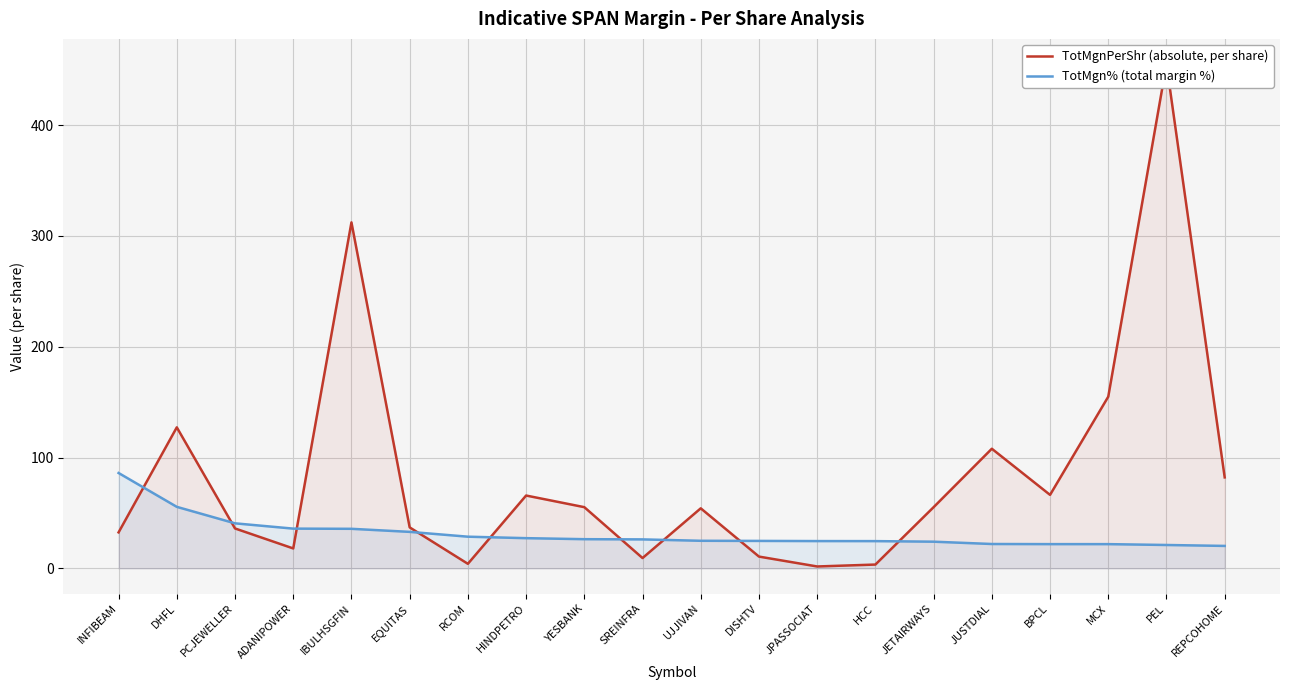

The value of TotMgnPerShr (absolute, per share) at JETAIRWAYS is 99.1. True or false?

False